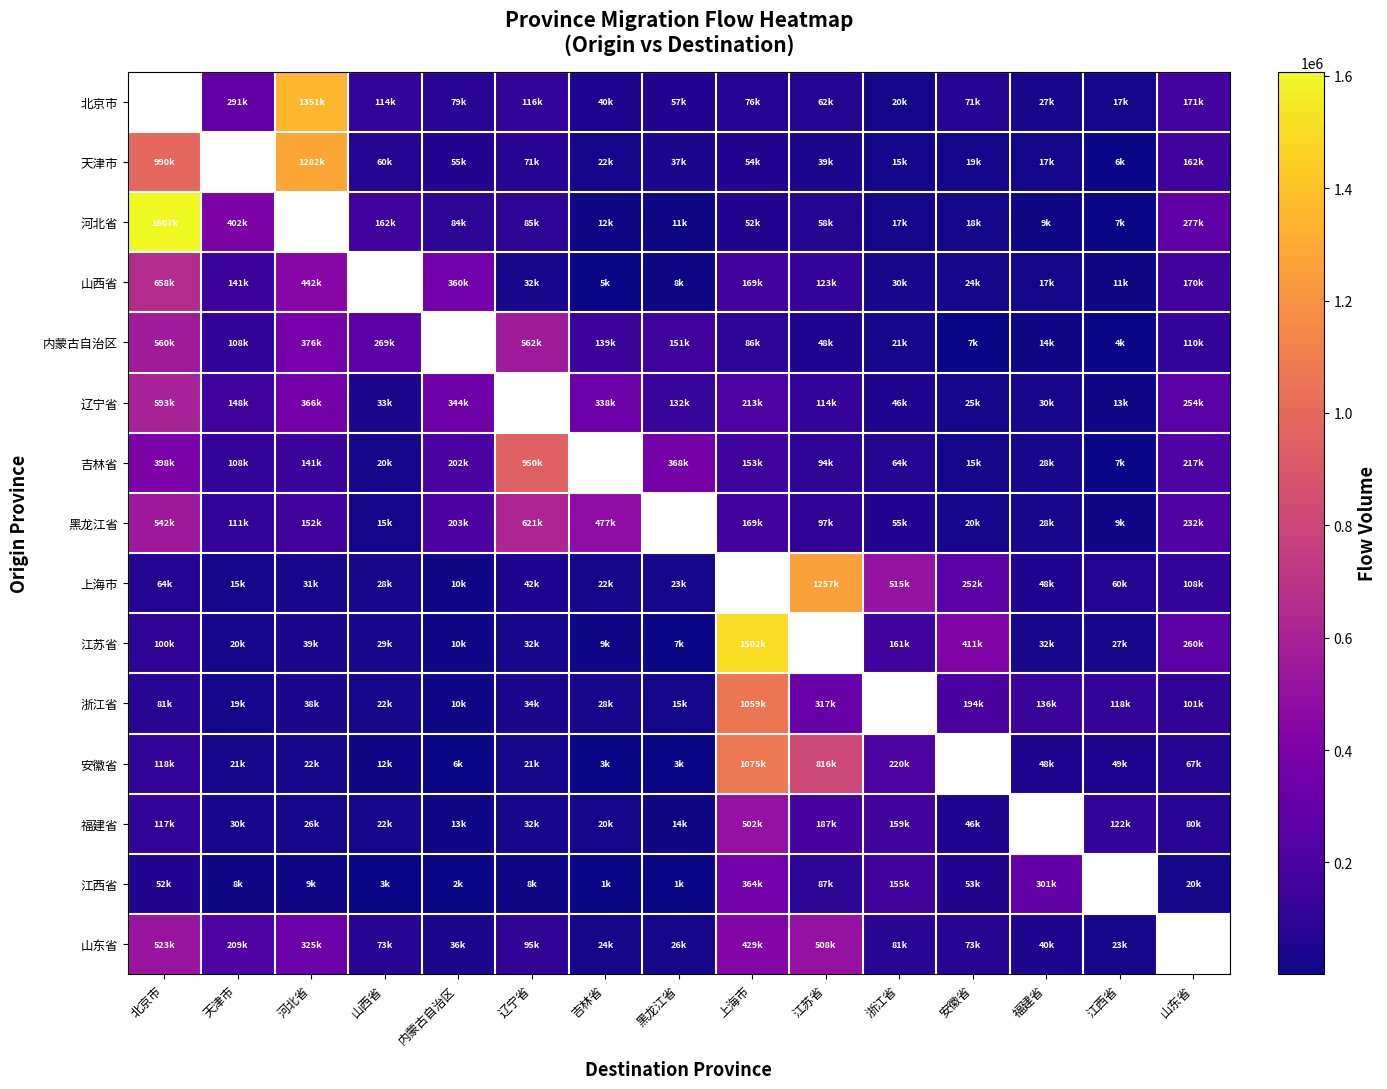

Which has a higher value, 福建省 or 江西省?

福建省